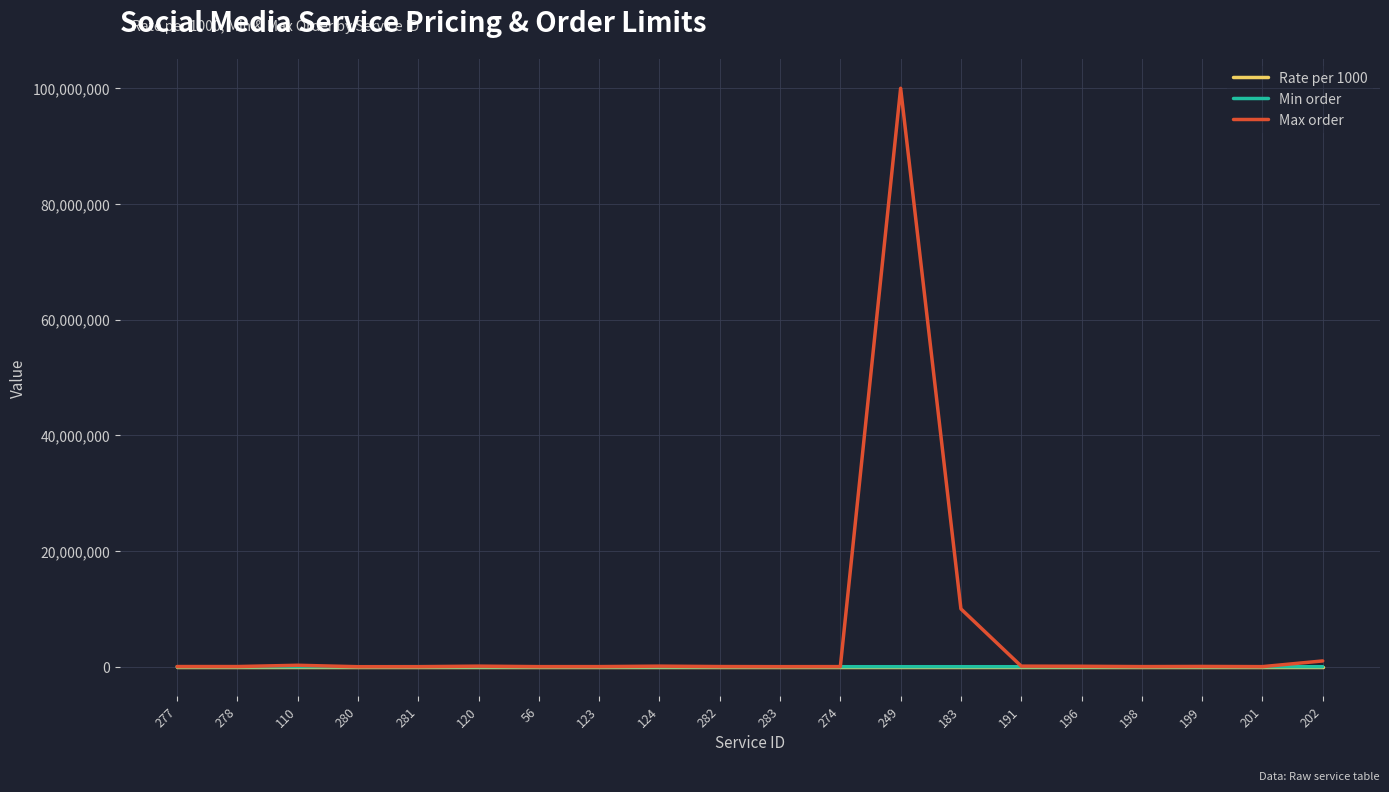

At which category is the sum across all series the highest?

249